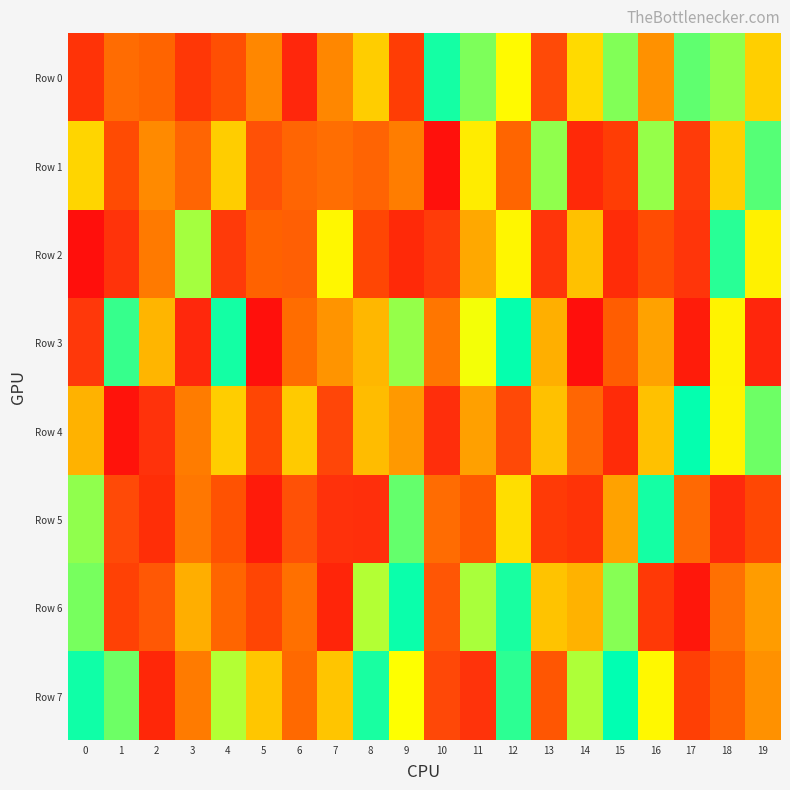

Which label corresponds to the smallest value in the chart?

14